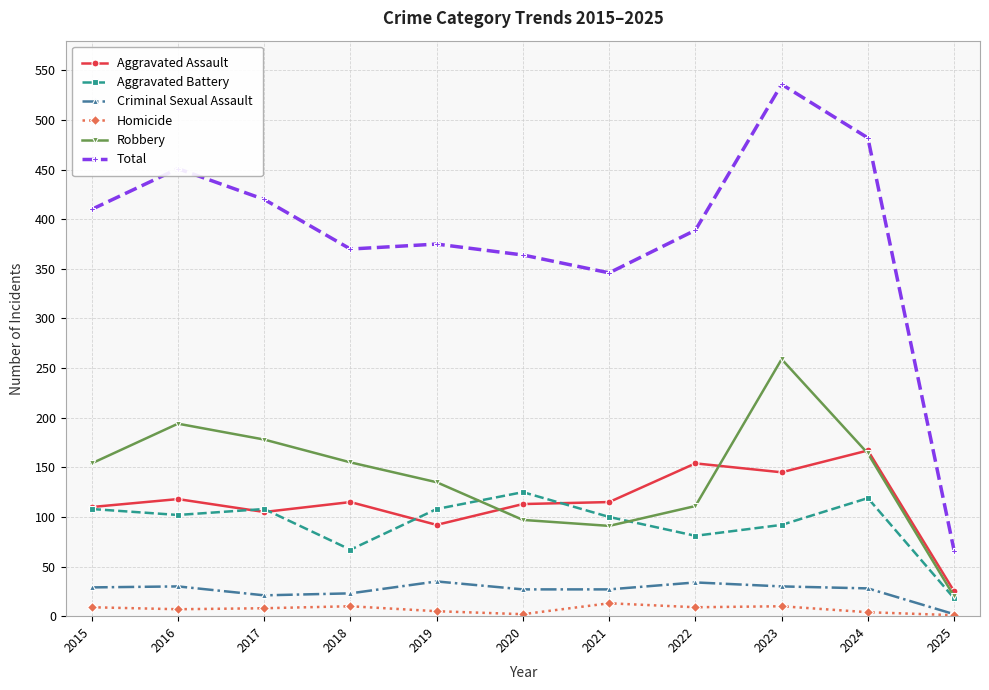

Where is the first local maximum for Robbery?

2016